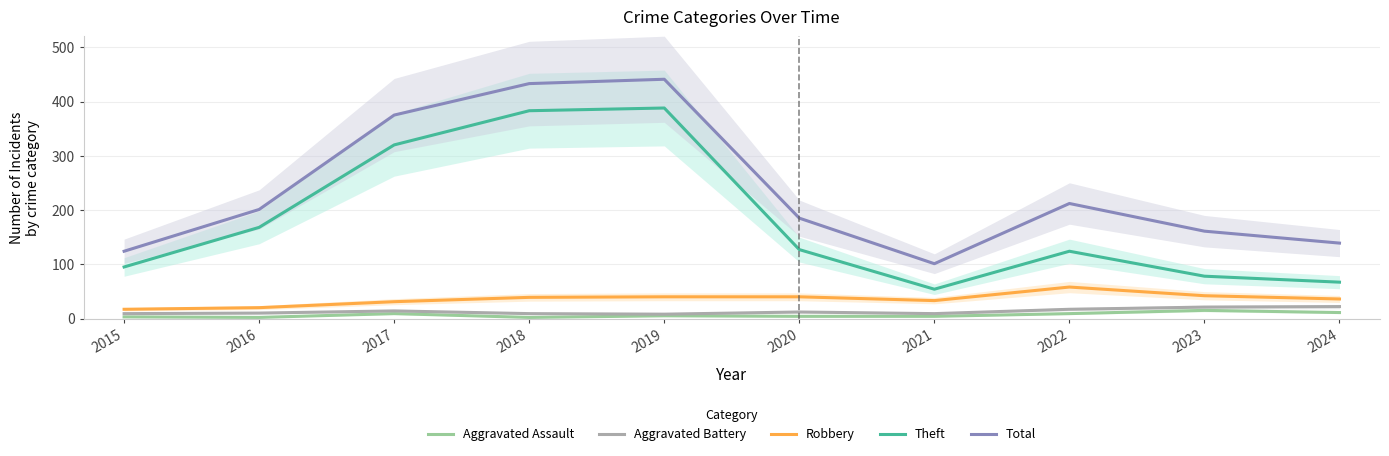

Reading right to left, transcribe all the data shown in this chart.

Aggravated Assault: 2024=11	2023=15	2022=9	2021=4	2020=4	2019=5	2018=2	2017=9	2016=2	2015=3
Aggravated Battery: 2024=22	2023=21	2022=17	2021=9	2020=12	2019=8	2018=9	2017=14	2016=10	2015=9
Robbery: 2024=36	2023=42	2022=58	2021=33	2020=40	2019=40	2018=39	2017=31	2016=20	2015=17
Theft: 2024=67	2023=78	2022=124	2021=54	2020=127	2019=388	2018=383	2017=320	2016=168	2015=95
Total: 2024=139	2023=161	2022=212	2021=101	2020=185	2019=441	2018=433	2017=375	2016=201	2015=124